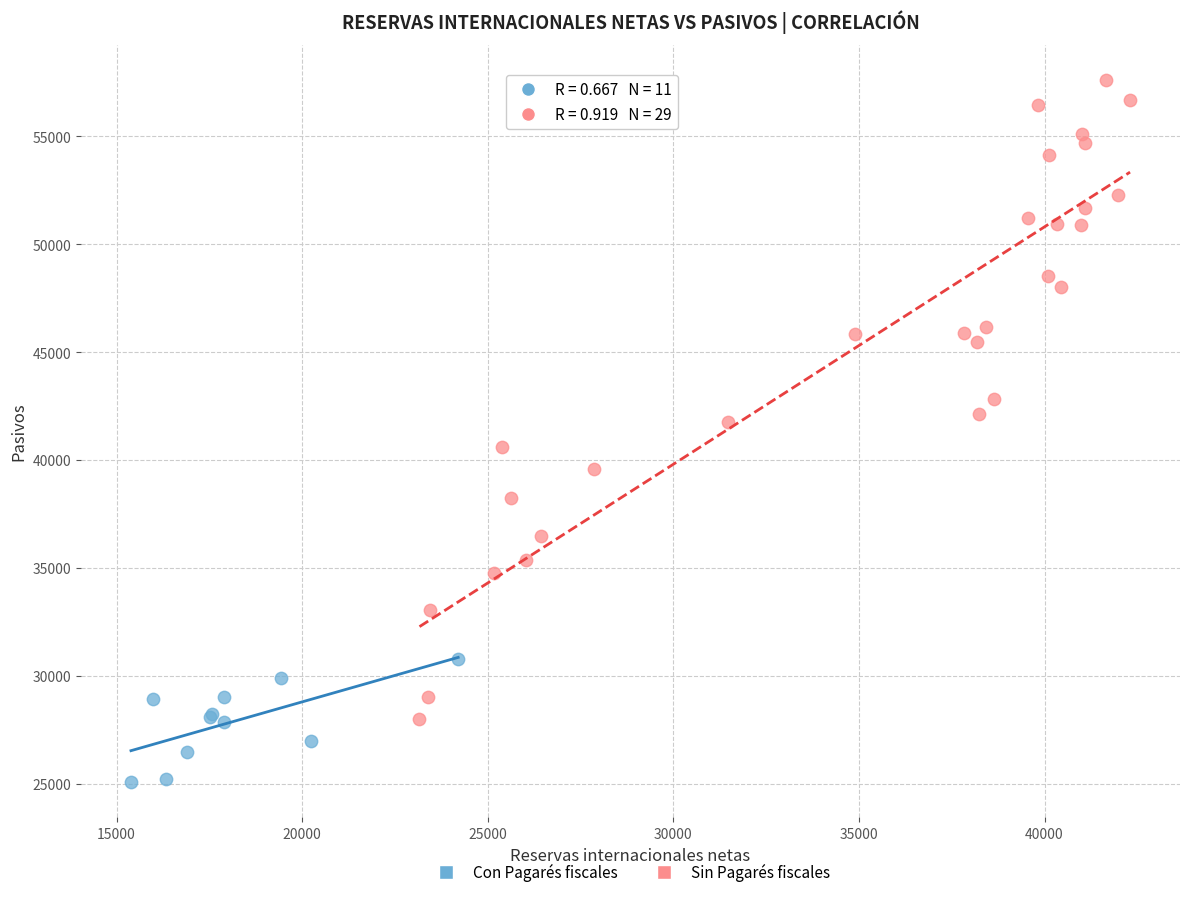

Which series has the largest Y range (max minus min)?

Sin Pagarés fiscales